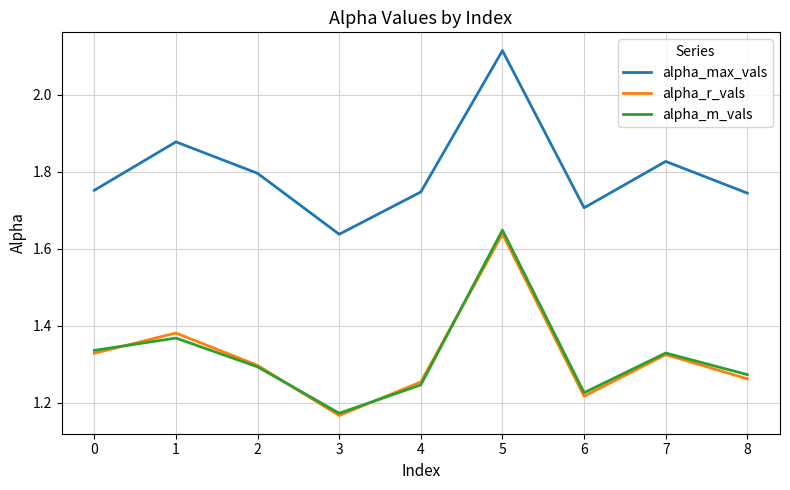

The value of alpha_m_vals at 8 is 1.9. True or false?

False